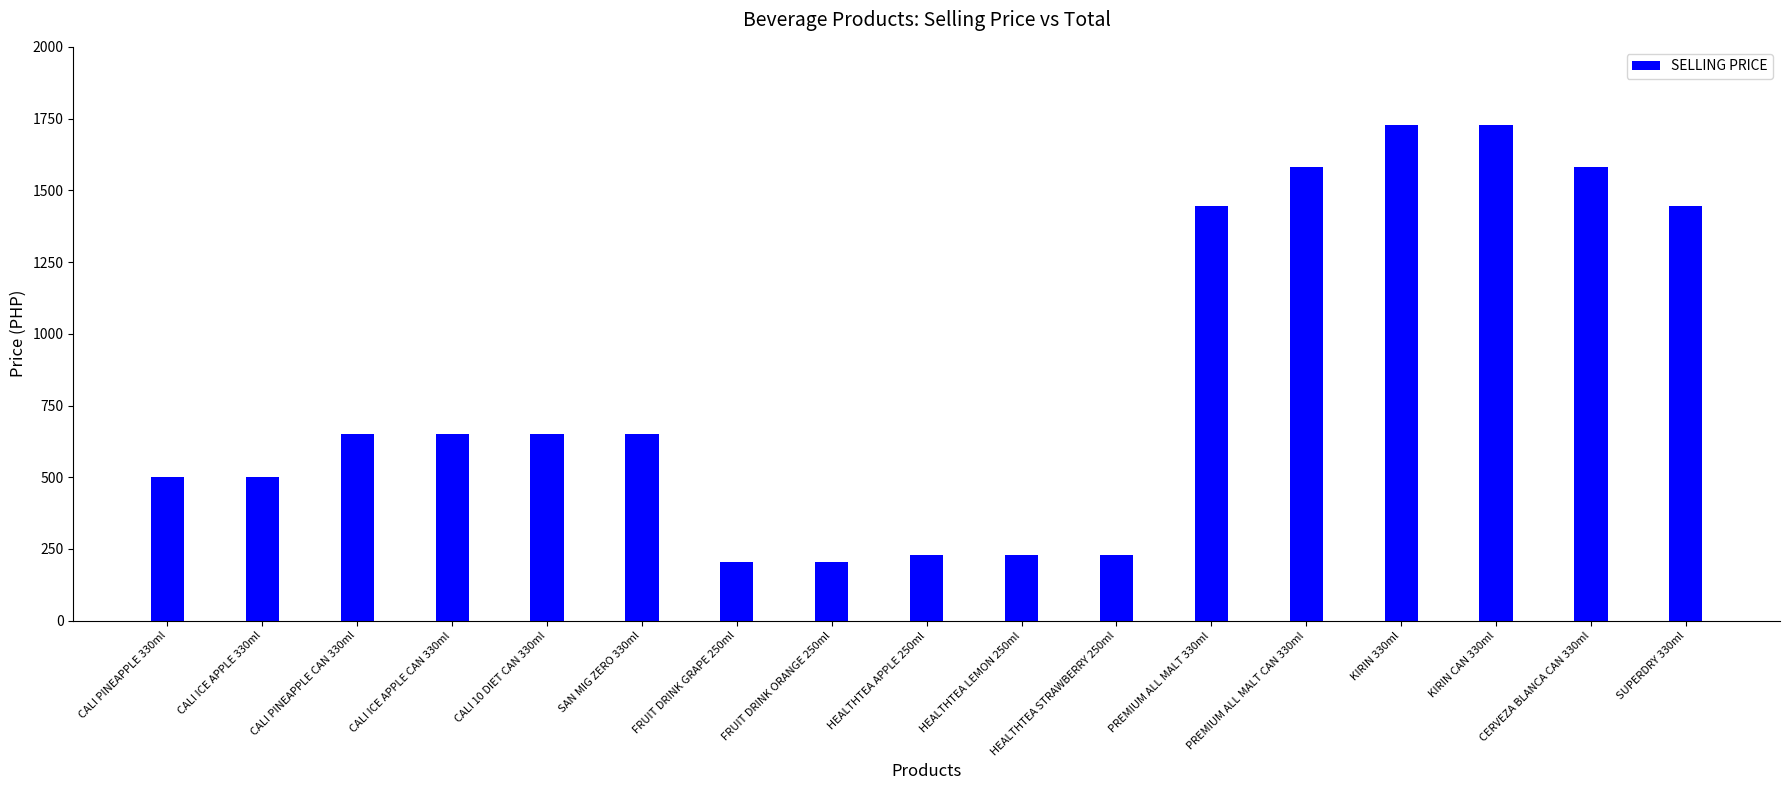

What is the change in value from KIRIN CAN 330ml to SUPERDRY 330ml?

-281